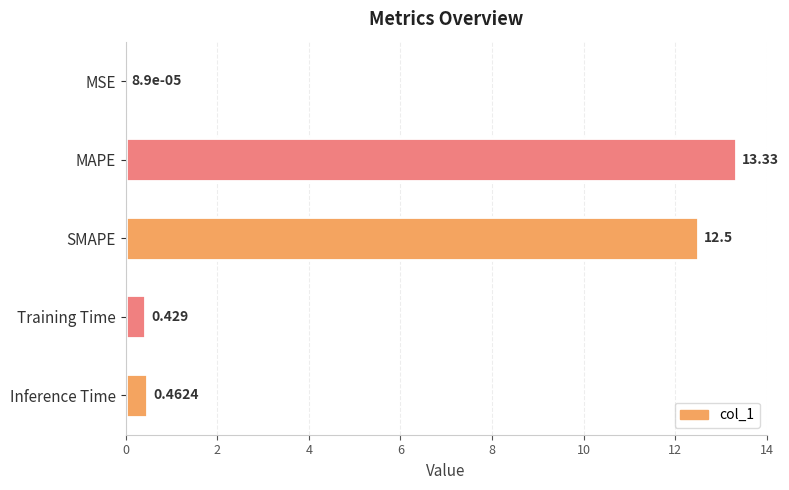

Count the number of categories in the chart.

5